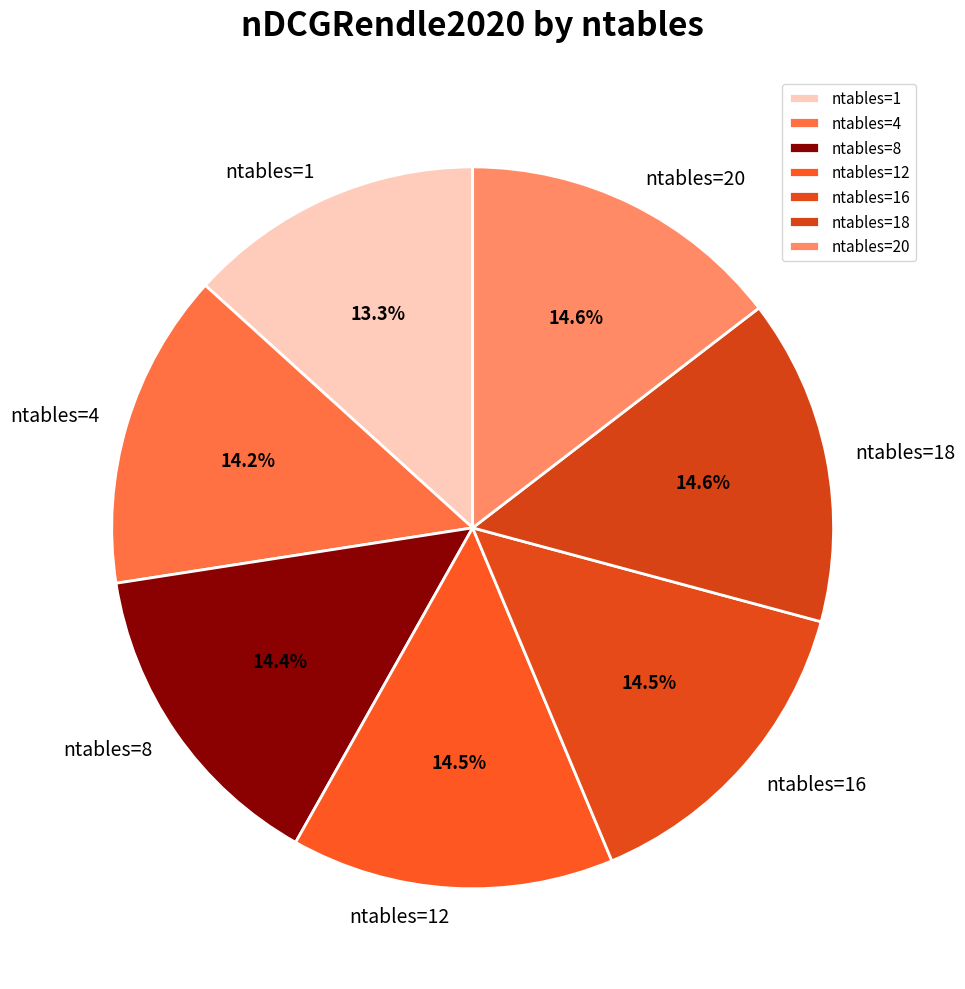

Which slice is the smallest?

ntables=1